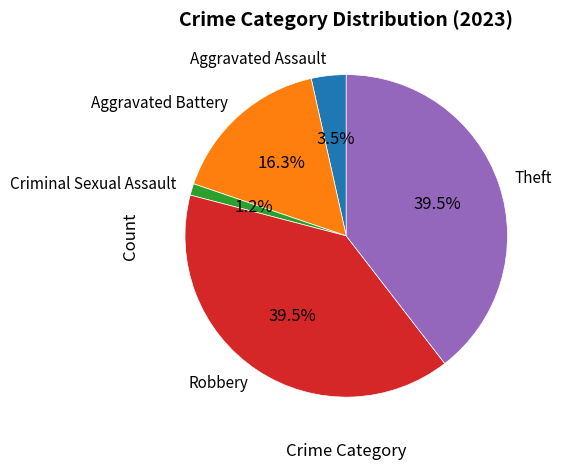

How many slices are in this pie chart?

5